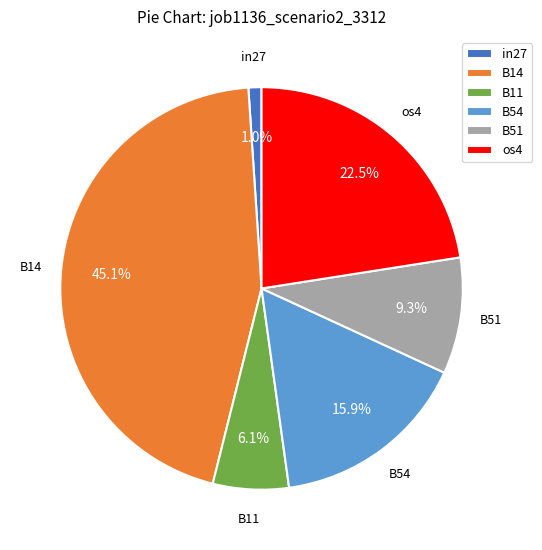

Which category has the smallest portion of the pie?

in27